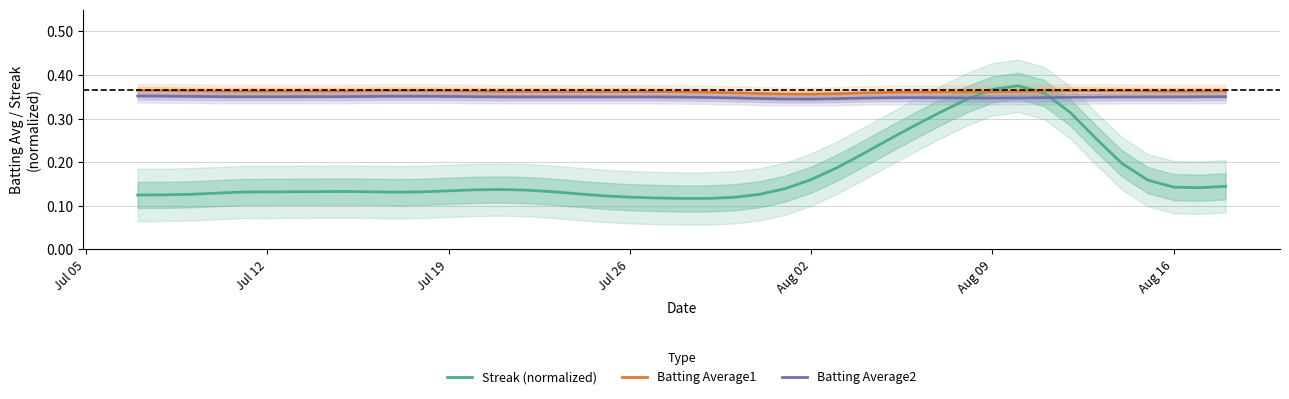

How many distinct data groups are displayed?

3